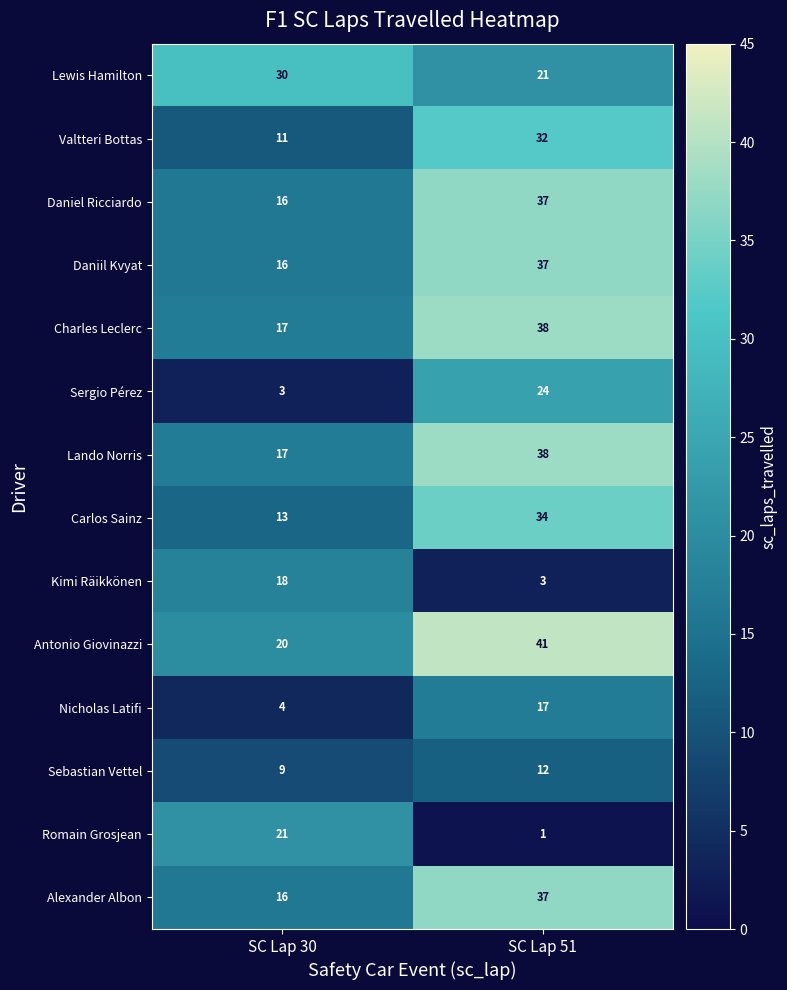

Read the Romain Grosjean value at SC Lap 30, to the nearest 5.

20